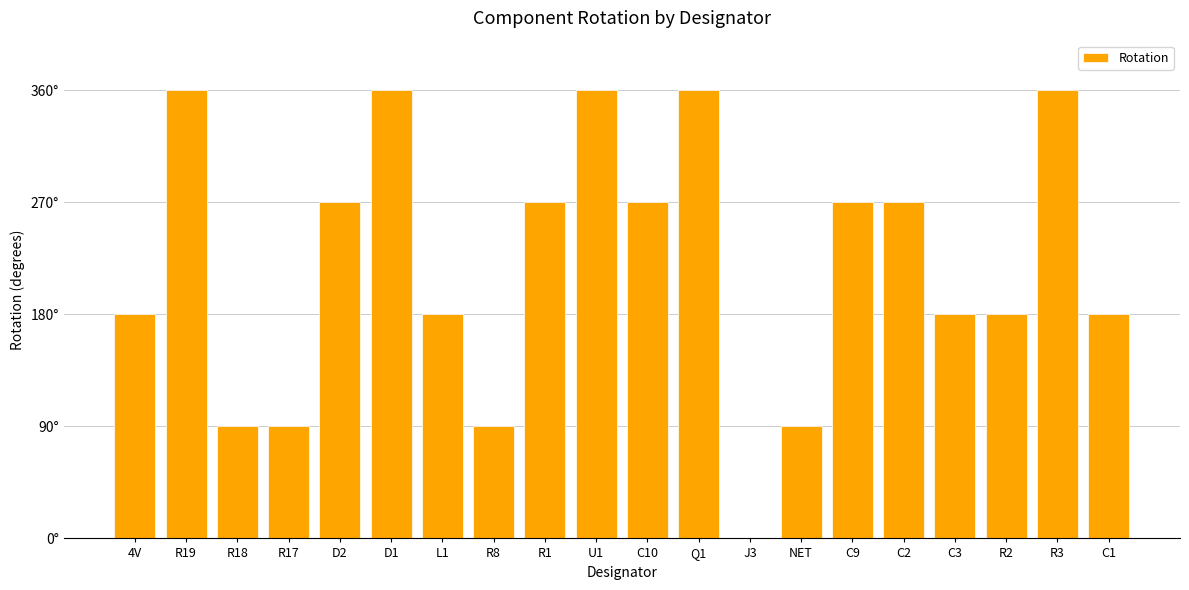

What is the label of the 14th bar from the left?

NET